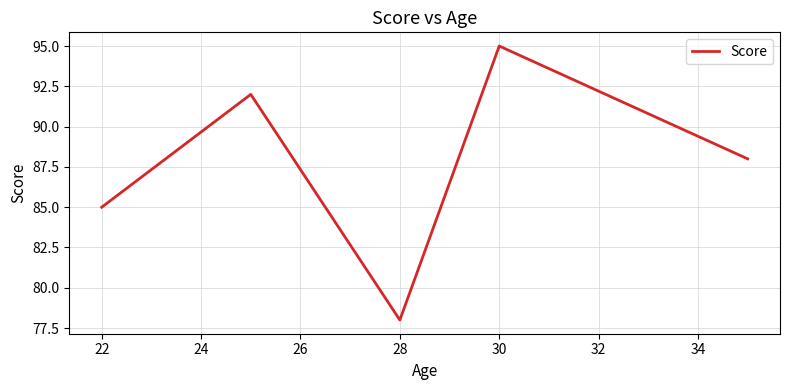

What is the difference between the maximum and second lowest values?

10